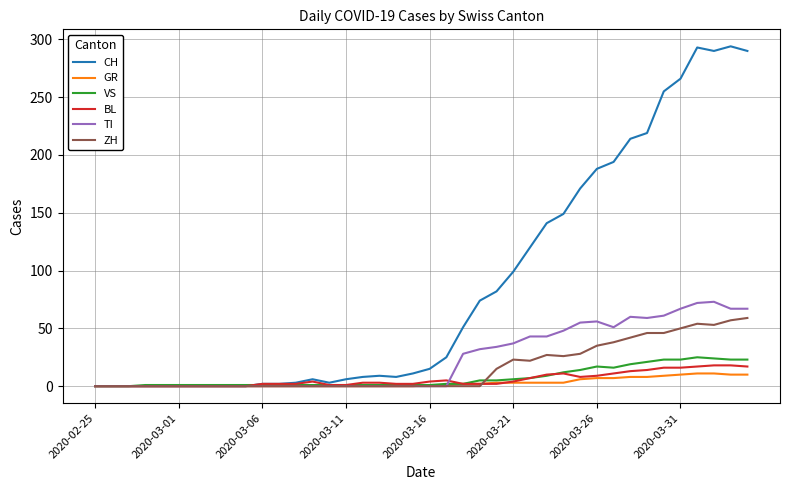

Which series has the largest total across all categories?

CH